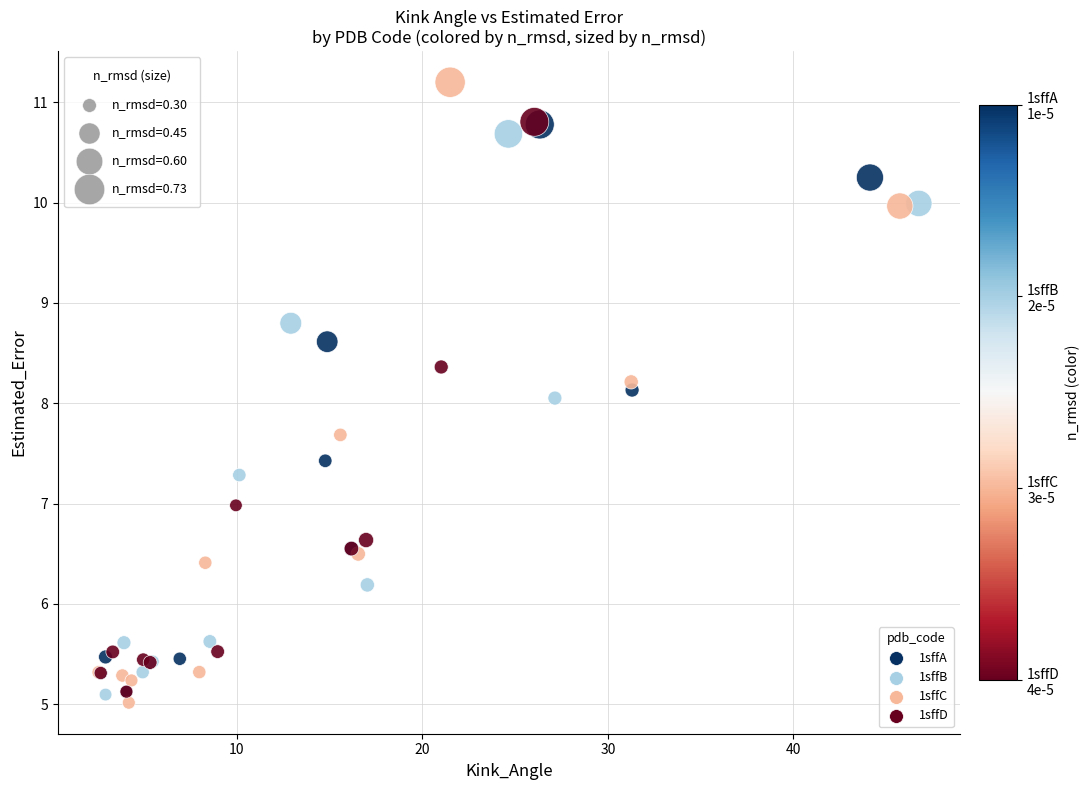

Which series contains the highest Y value?

1sffC